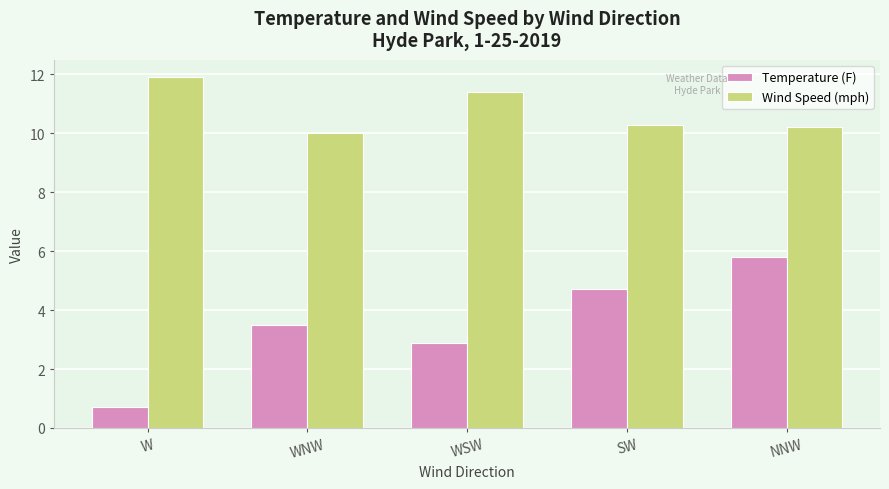

How many groups of bars are there?

5